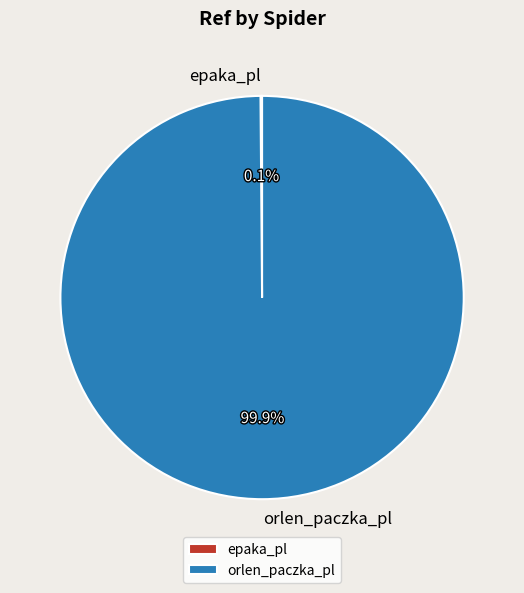

What percentage is NOT represented by orlen_paczka_pl?

0.1%